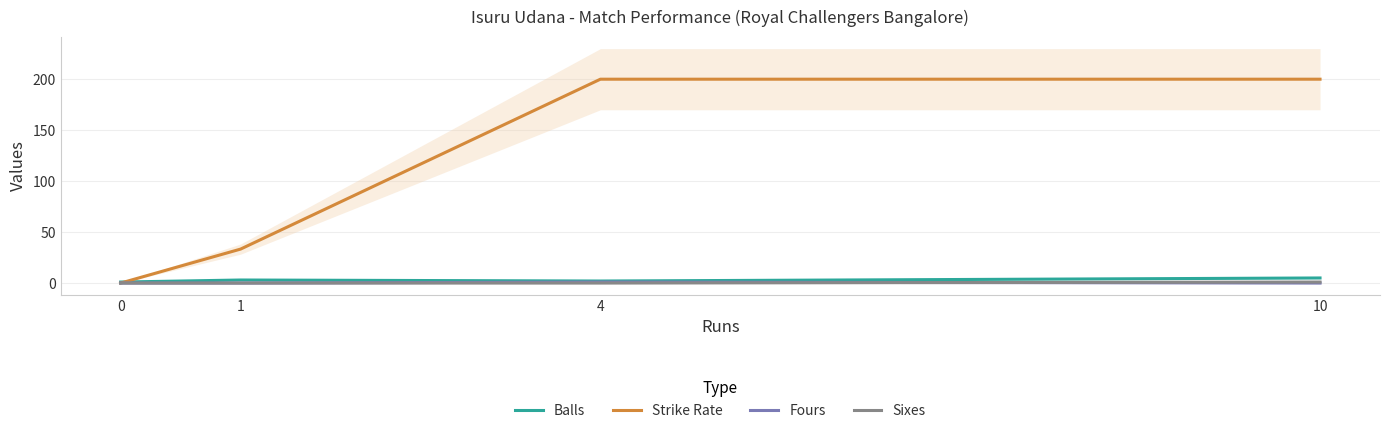

True or false: Sixes and Fours cross at least once.

True